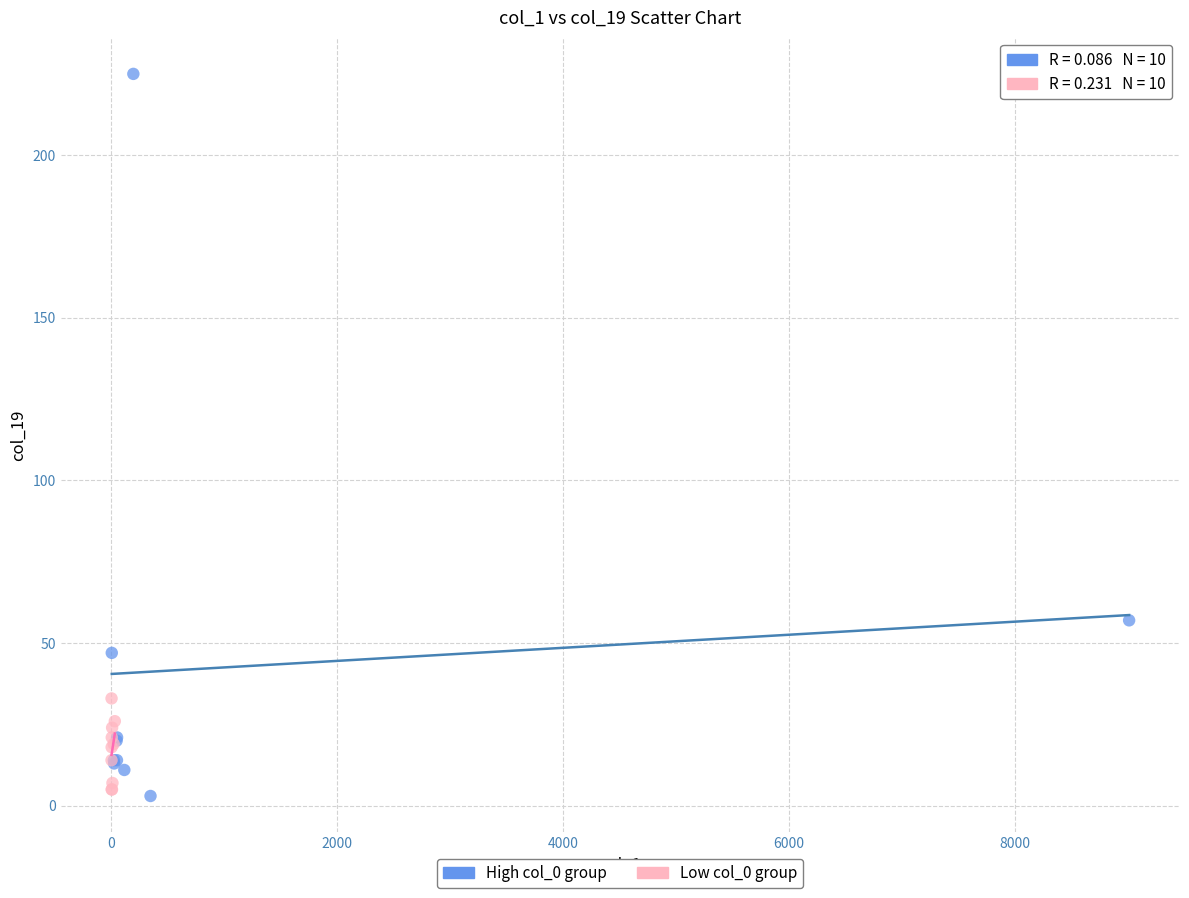

Which series has the largest Y range (max minus min)?

High col_0 group